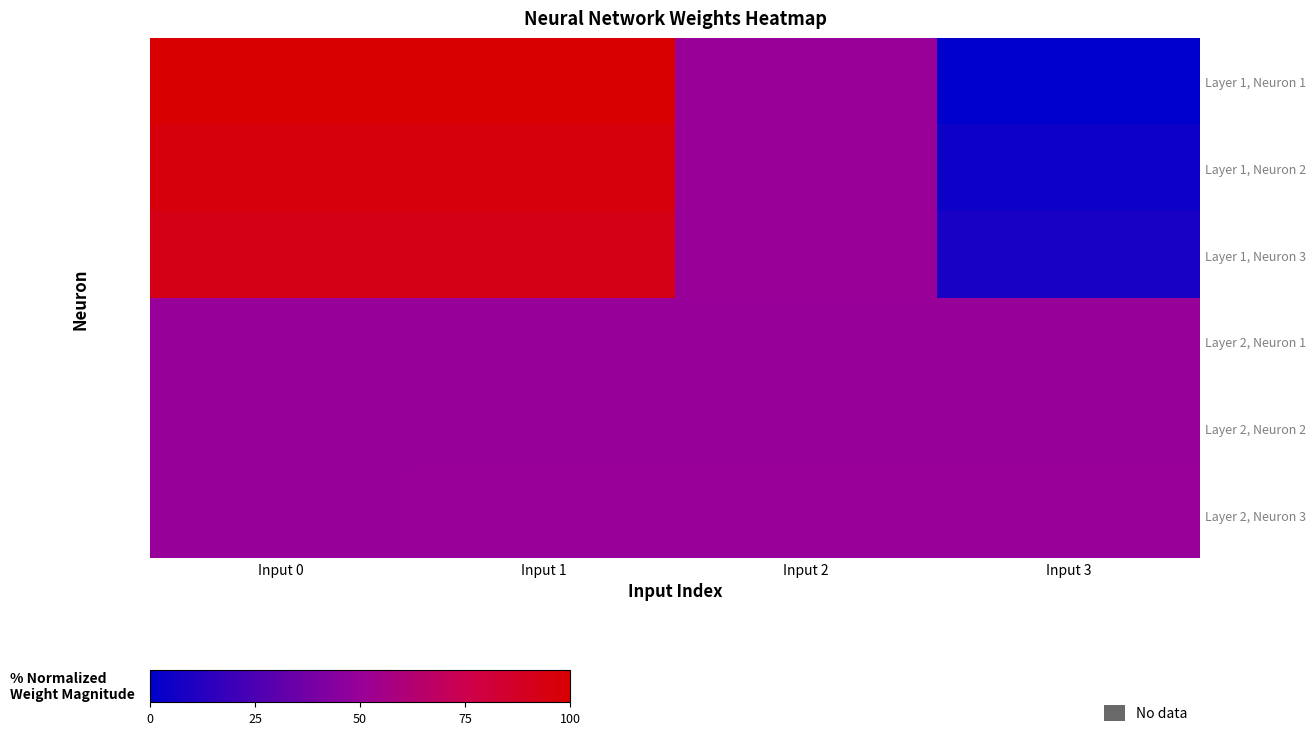

At which label does Layer 1, Neuron 2 reach its minimum?

Input 3